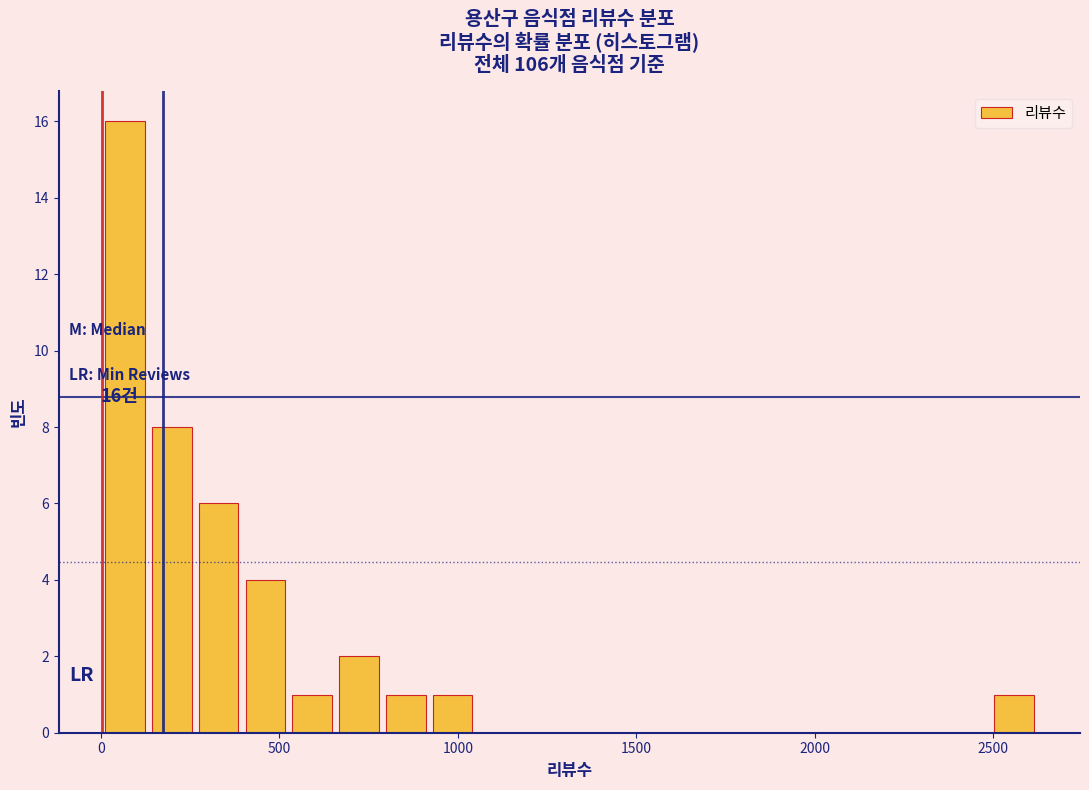

Read against the x-axis, roughly where is the centre of the tallest bar?

50